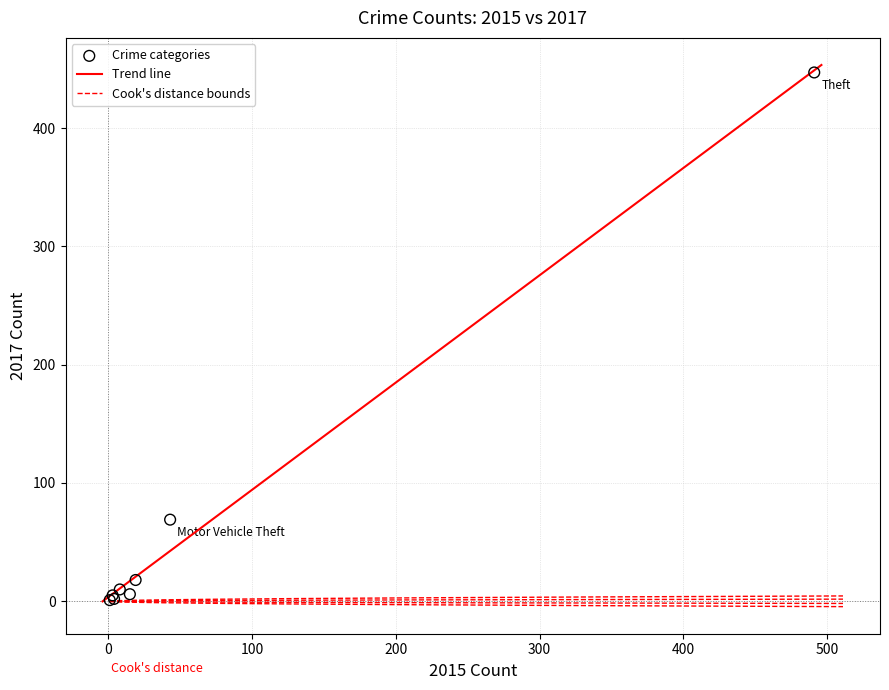

What Y value in the scatter plot is closest to 224?

69